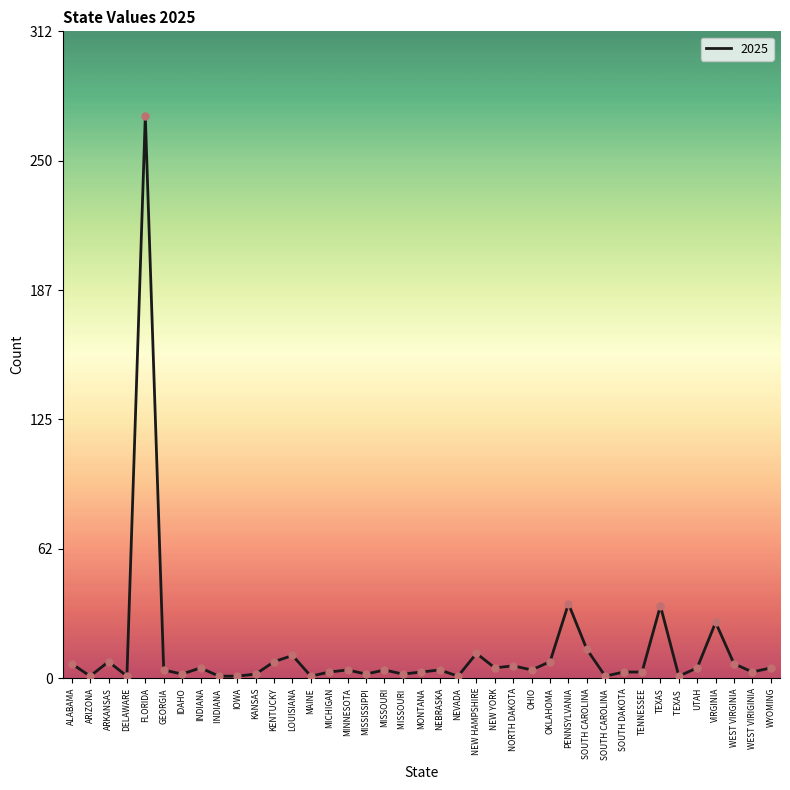

What is the change in value from SOUTH CAROLINA to TENNESSEE?

-11